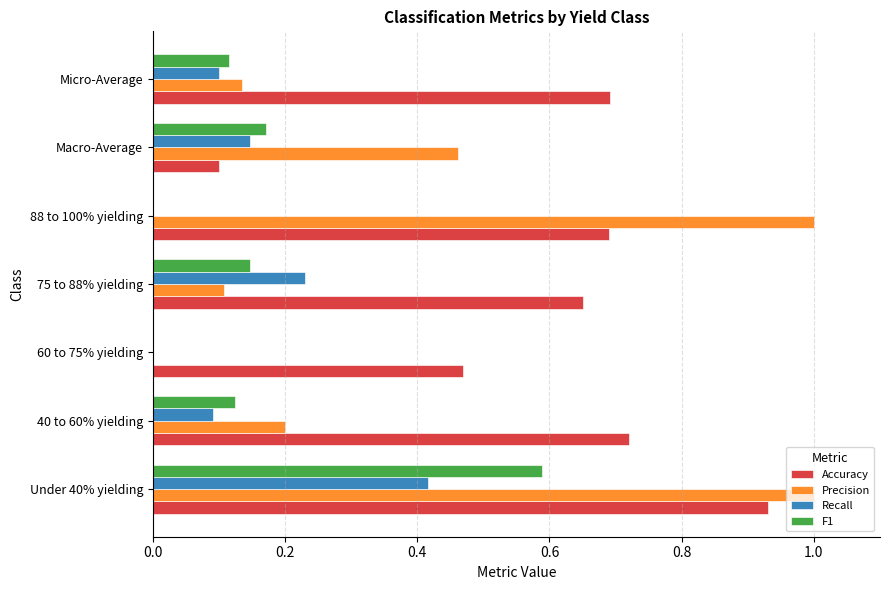

At which category is the sum across all series the highest?

Under 40% yielding